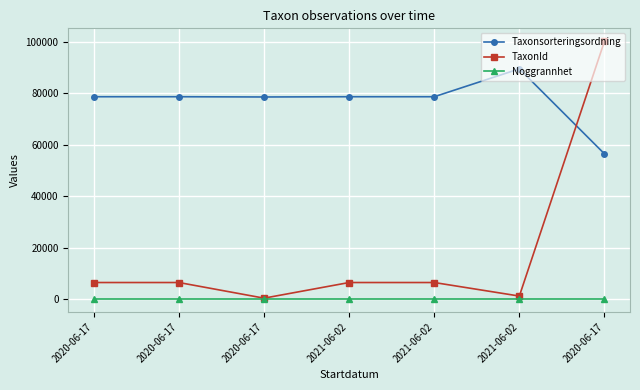

What is the maximum value shown in the chart?

100109